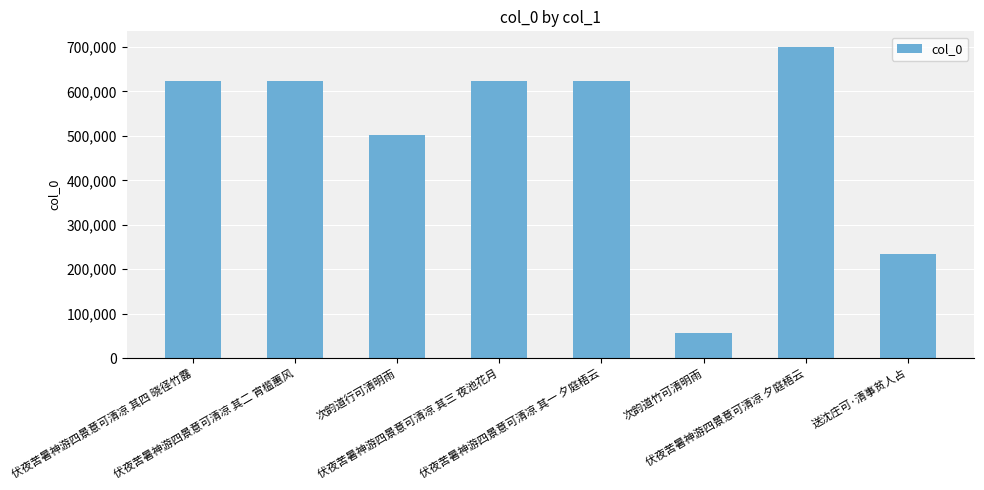

Read the value at 伏夜苦暑神游四景意可清凉 其二 宵槛蕙风.

623345